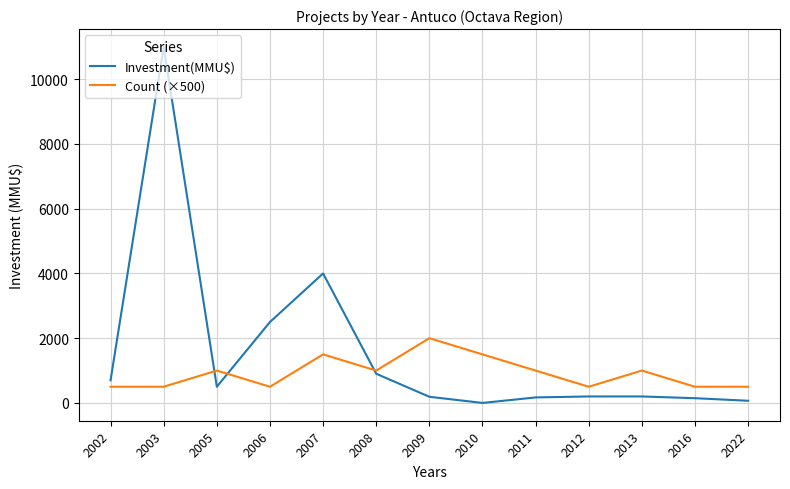

The value of Investment(MMU$) at 2005 is 500. True or false?

True